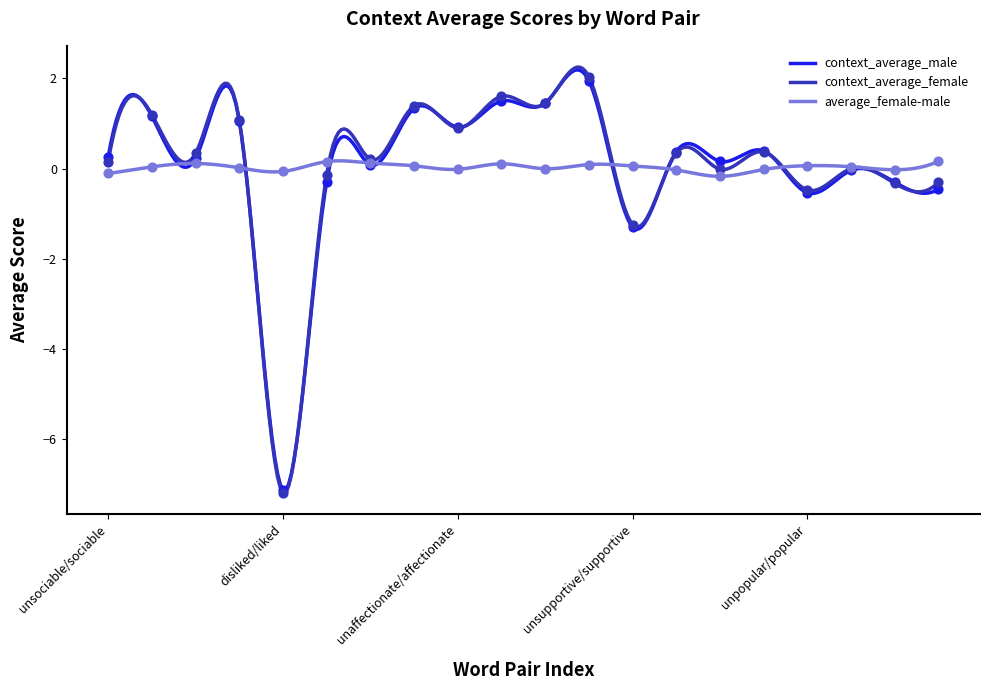

What are all the series names shown in the legend?

context_average_male, context_average_female, average_female-male